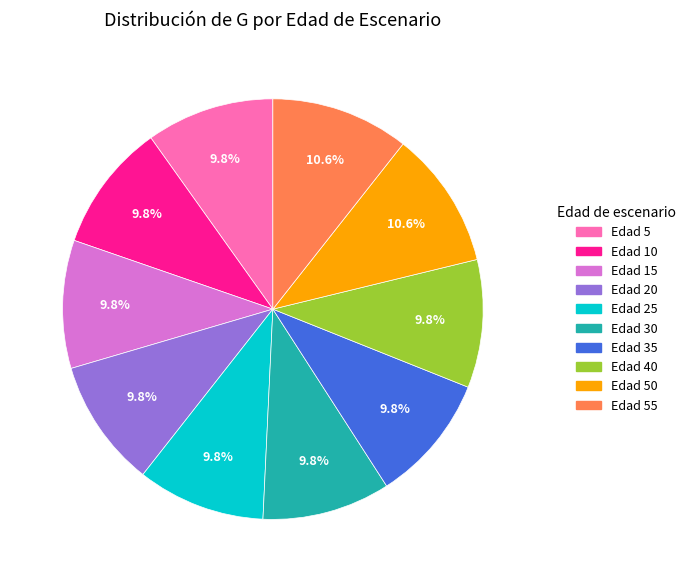

Does any single category account for the majority?

No